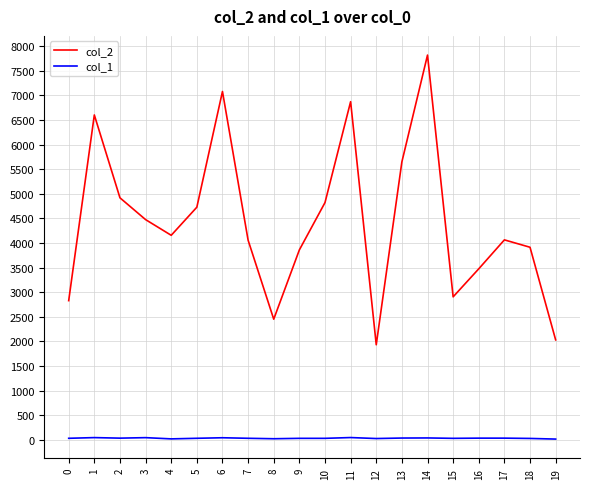

True or false: col_1 and col_2 intersect in this chart.

False